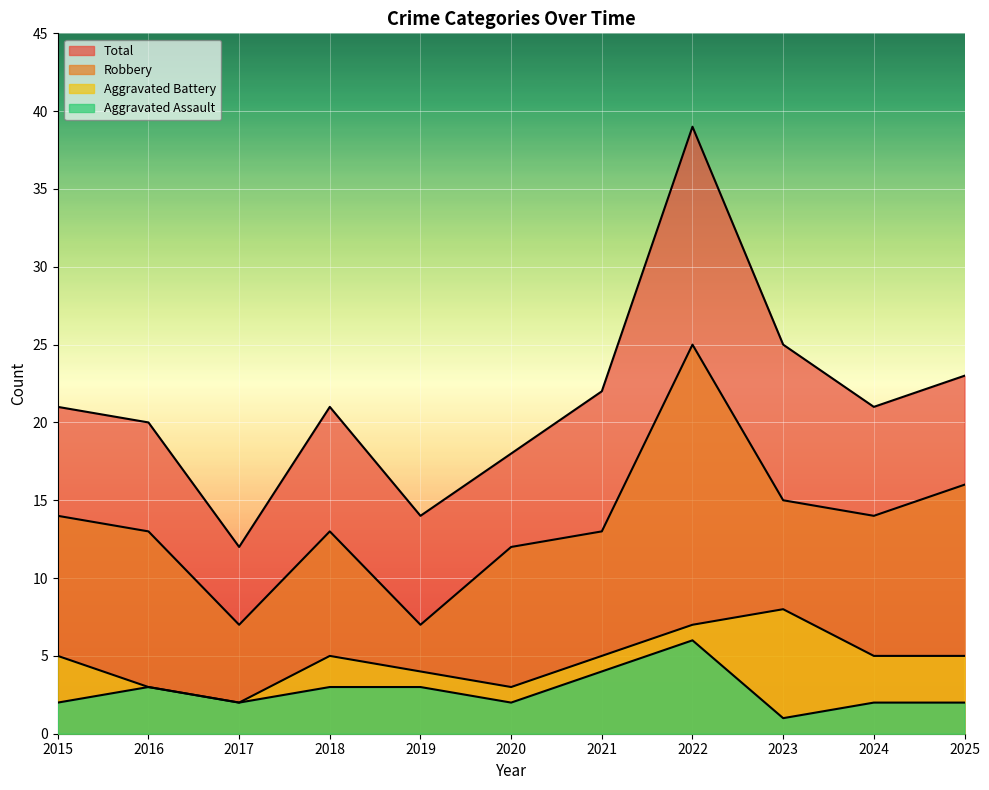

Is the value of Total at 2015 greater than the value of Robbery at 2019?

Yes